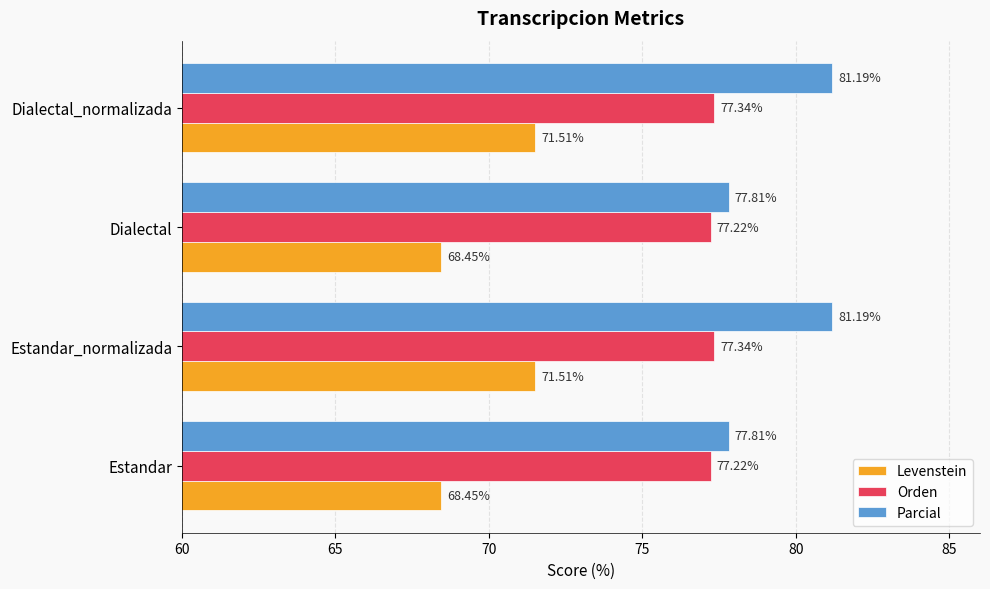

Is the value of Orden at Dialectal_normalizada greater than the value of Levenstein at Estandar?

Yes